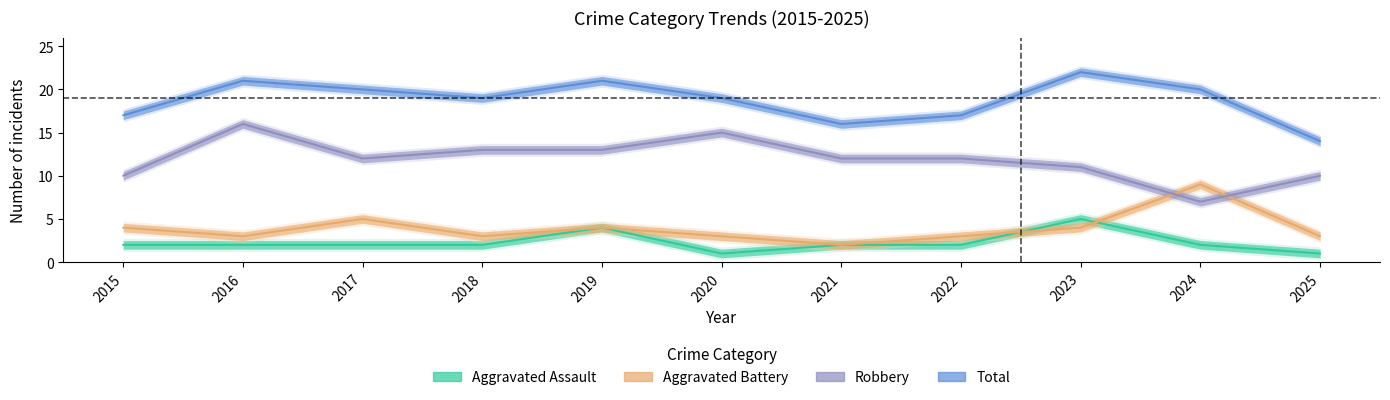

How many values in the Aggravated Battery series exceed 3?

5